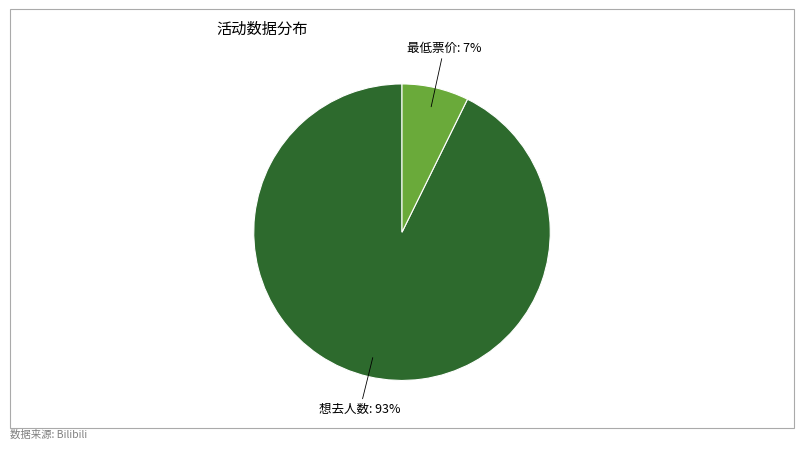

To the nearest percent, what is the average slice percentage?

50%